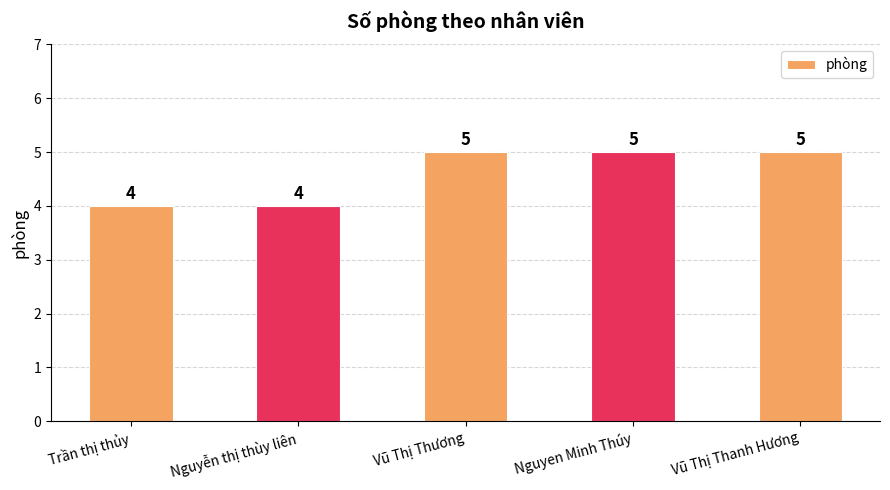

What is the maximum value shown in the chart?

5